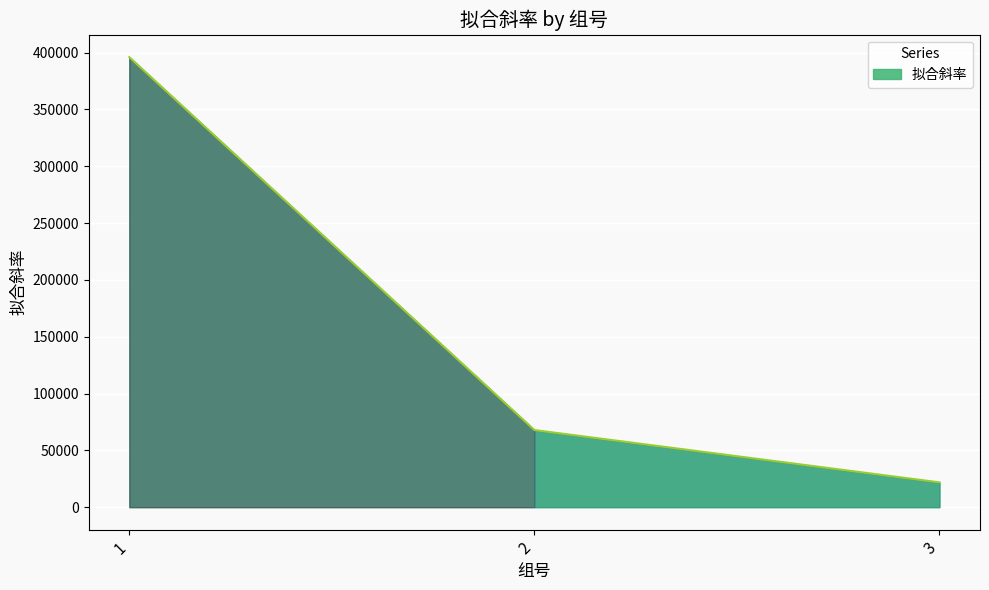

Count the number of categories in the chart.

3